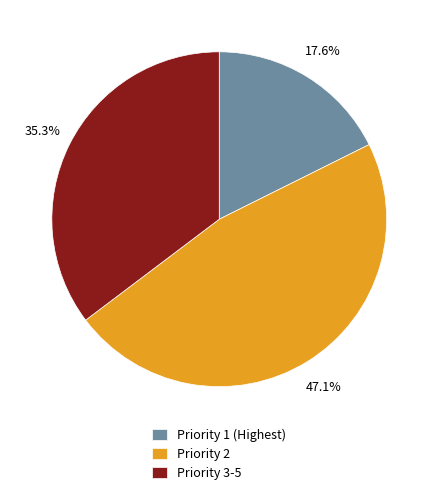

Which slice is the smallest?

Priority 1 (Highest)